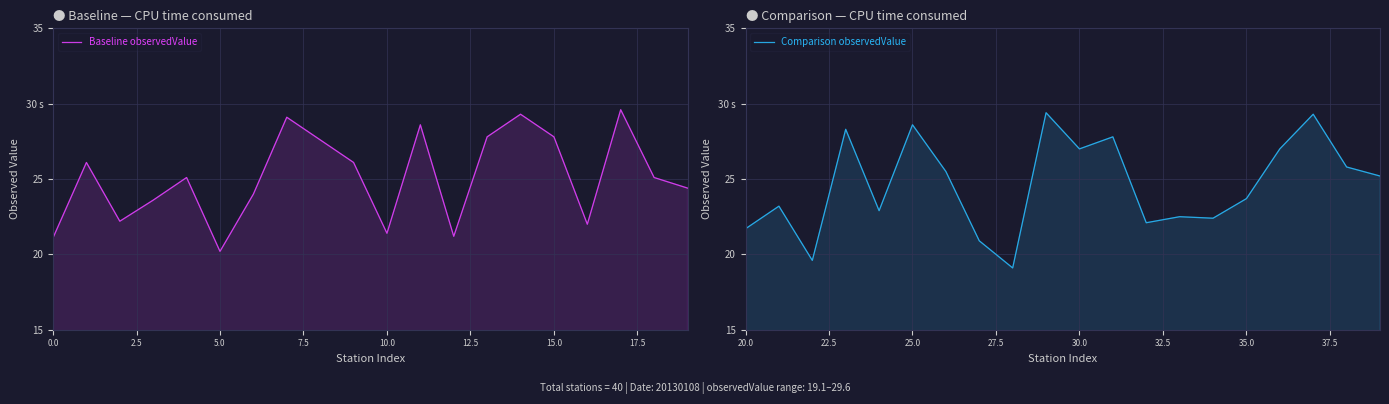

What is the highest value of the Comparison observedValue series?

29.4